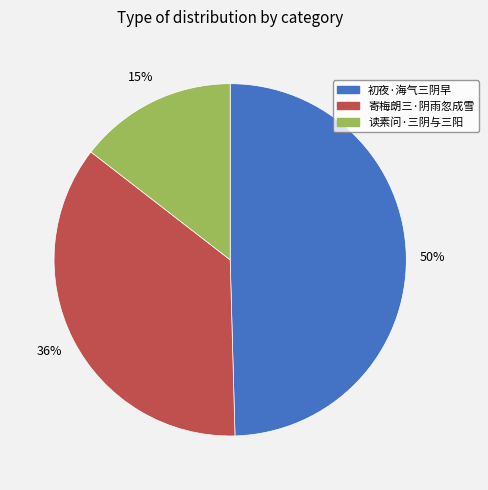

Is it true that 寄梅朗三·阴雨忽成雪 is 26% of the pie?

False